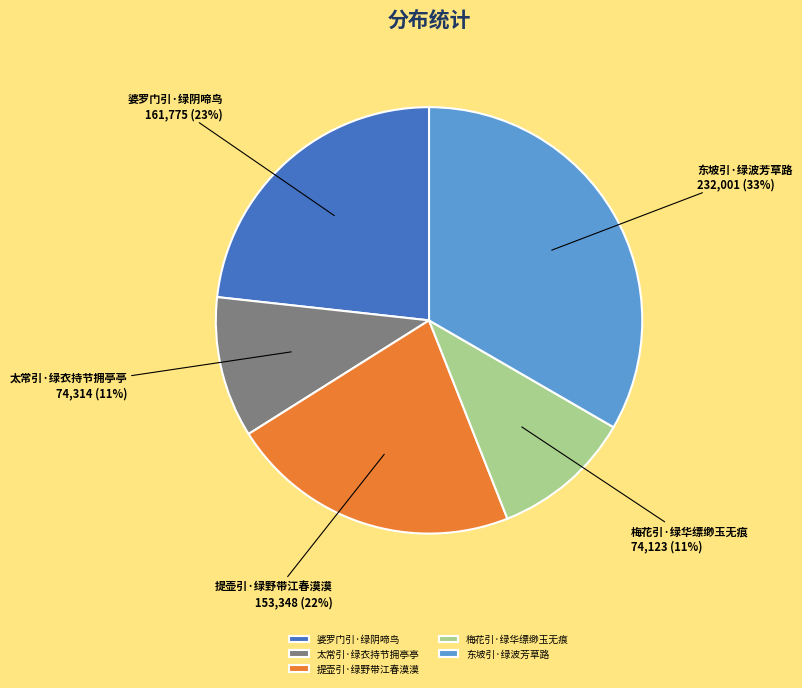

Is the sum of 婆罗门引·绿阴啼鸟 and 梅花引·绿华缥缈玉无痕 greater than half?

No